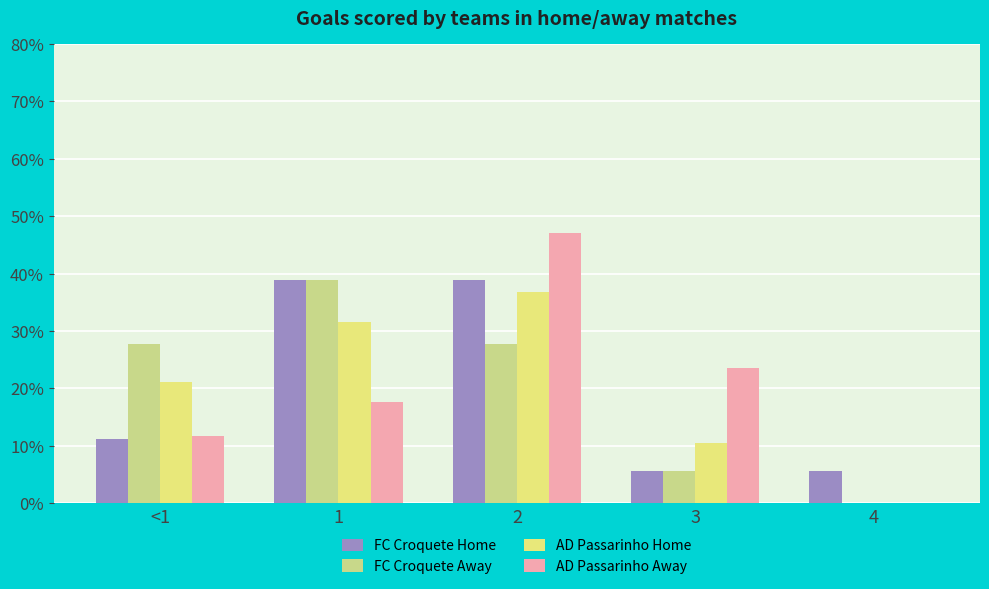

How many groups of bars are there?

5